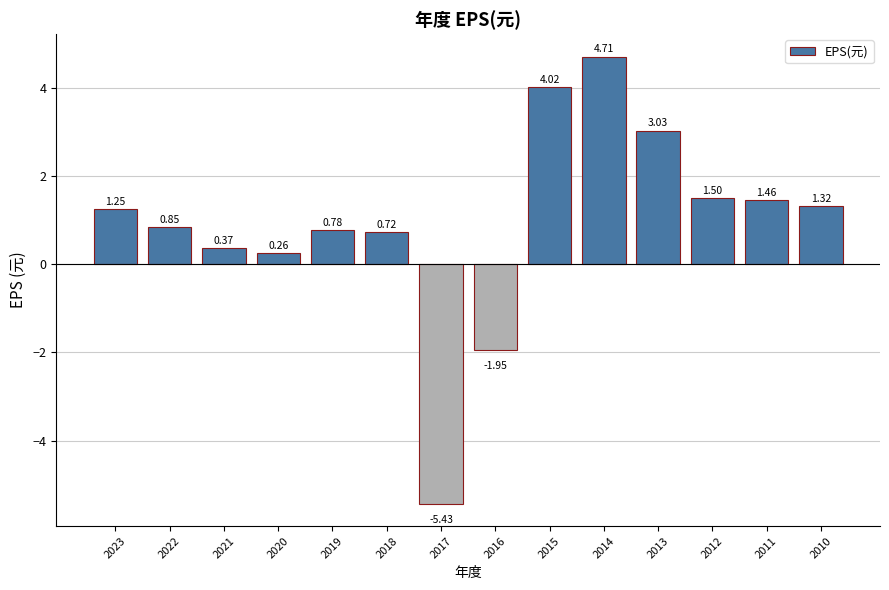

Rank the categories by value from highest to lowest.

2014, 2015, 2013, 2012, 2011, 2010, 2023, 2022, 2019, 2018, 2021, 2020, 2016, 2017